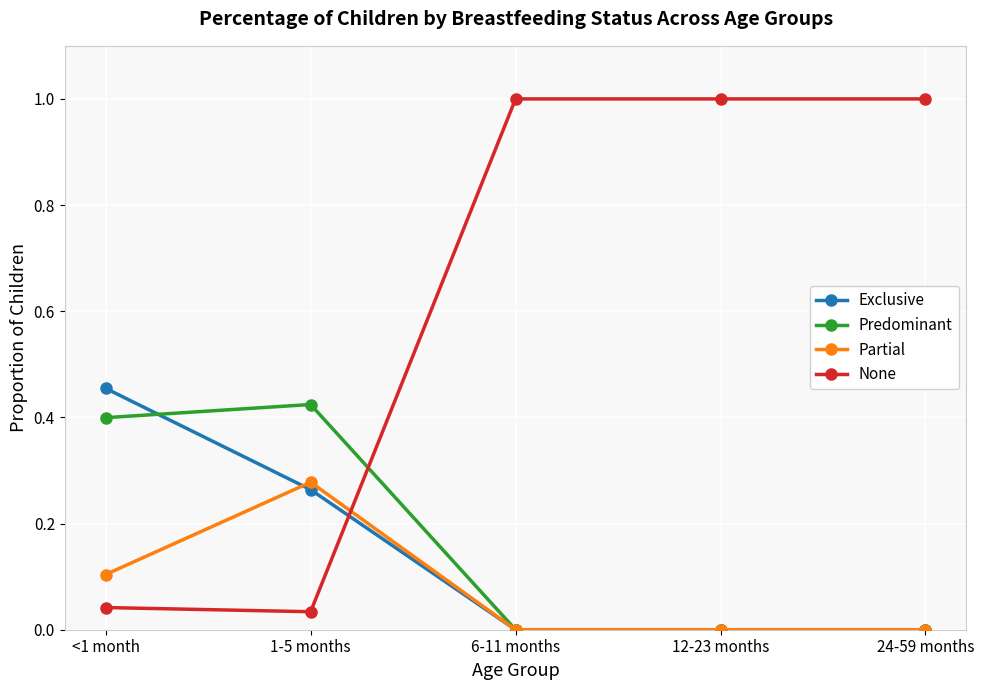

Is it true that Predominant equals 0.7 at 1-5 months?

False